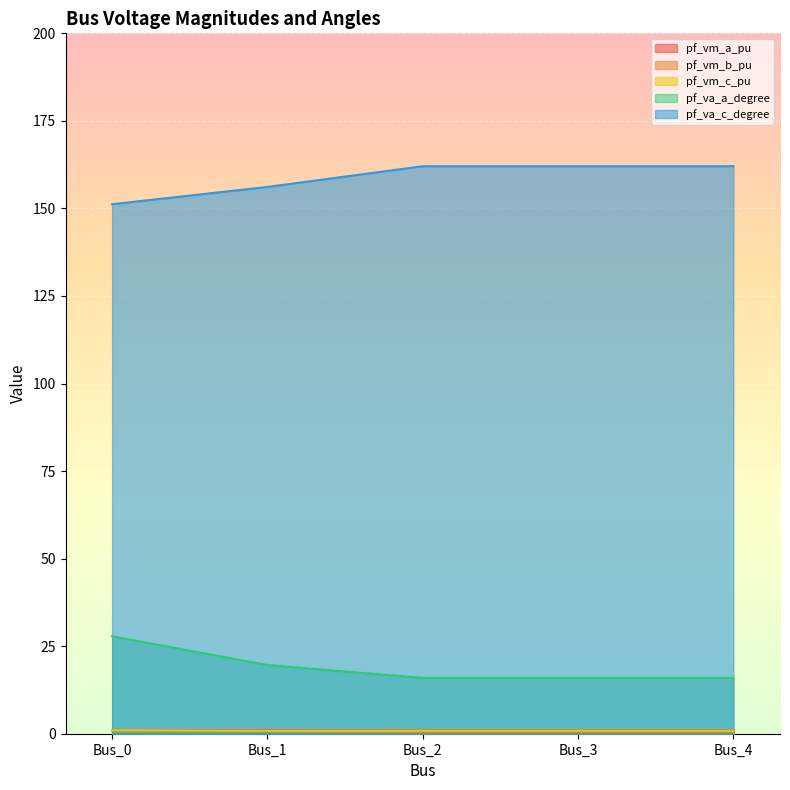

Is it true that pf_va_a_degree equals 9.2 at Bus_4?

False